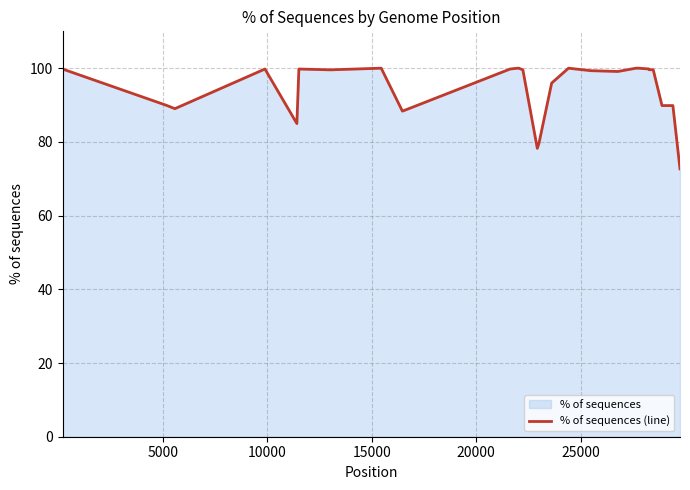

What is the difference between the second highest and minimum values?

27.3